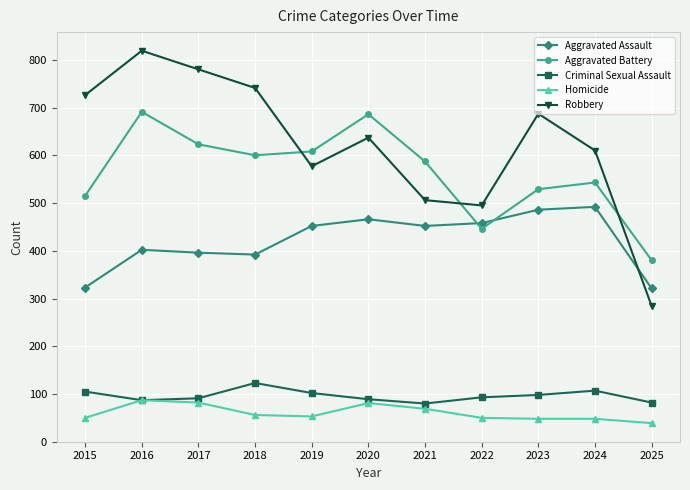

List the series in order of their peak value, lowest first.

Homicide, Criminal Sexual Assault, Aggravated Assault, Aggravated Battery, Robbery